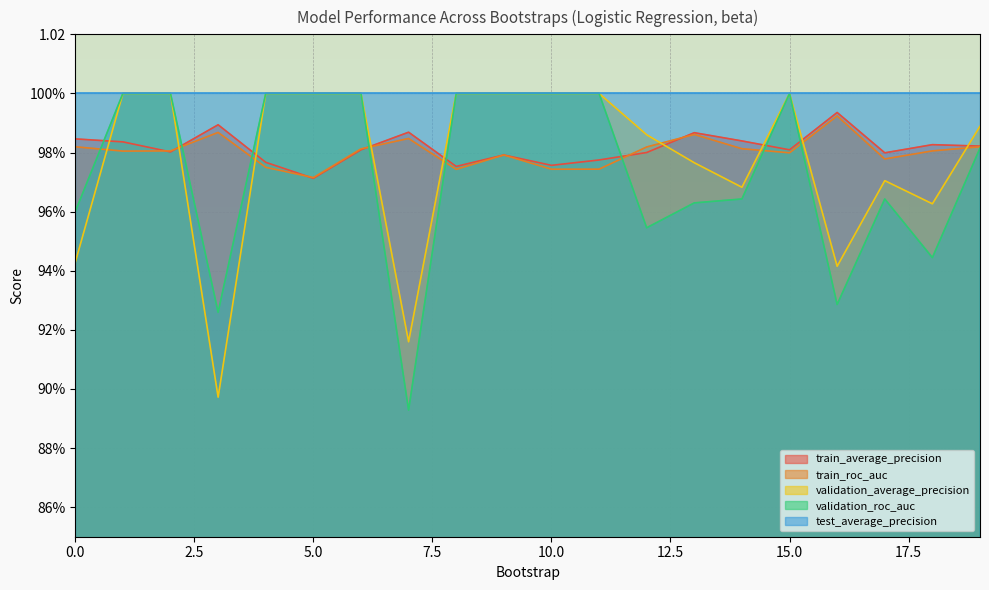

Count the number of categories in the chart.

20